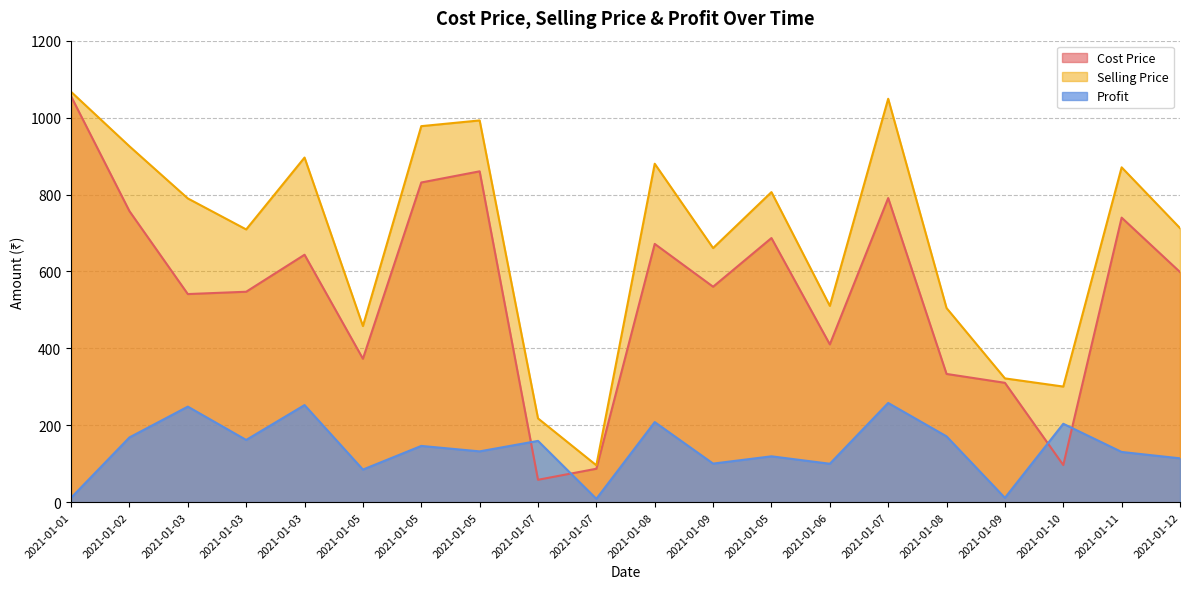

Where is the first local maximum for Profit?

2021-01-03